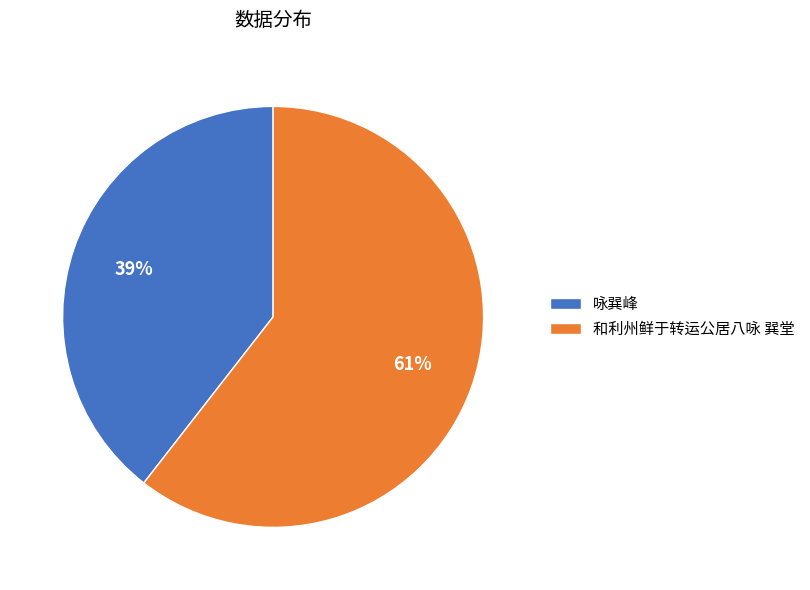

The 咏巽峰 slice represents 27% of the pie. True or false?

False